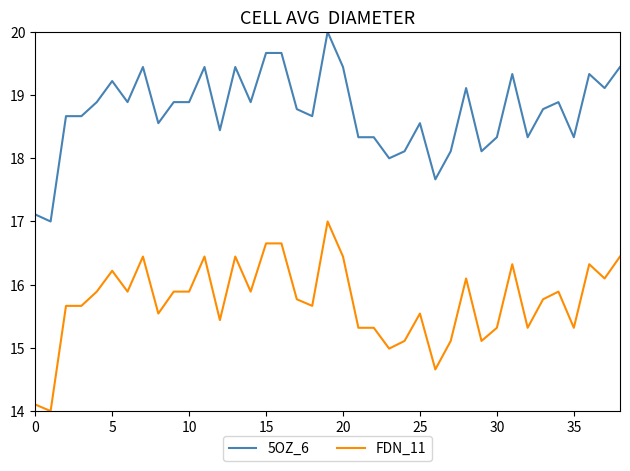

Reading left to right, what are all the values shown in this chart?

5OZ_6: 17.1	17.0	18.7	18.7	18.9	19.2	18.9	19.4	18.6	18.9	18.9	19.4	18.4	19.4	18.9	19.7	19.7	18.8	18.7	20.0	19.4	18.3	18.3	18.0	18.1	18.6	17.7	18.1	19.1	18.1	18.3	19.3	18.3	18.8	18.9	18.3	19.3	19.1	19.4
FDN_11: 14.1	14.0	15.7	15.7	15.9	16.2	15.9	16.4	15.5	15.9	15.9	16.4	15.4	16.4	15.9	16.7	16.7	15.8	15.7	17.0	16.4	15.3	15.3	15.0	15.1	15.5	14.7	15.1	16.1	15.1	15.3	16.3	15.3	15.8	15.9	15.3	16.3	16.1	16.4